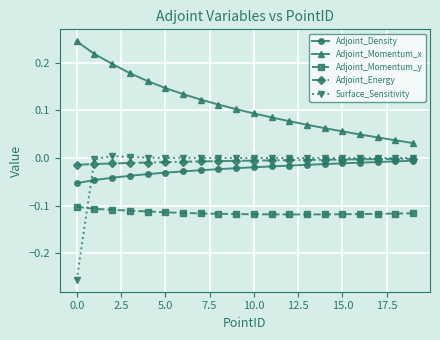

True or false: Adjoint_Density and Adjoint_Momentum_x intersect in this chart.

False